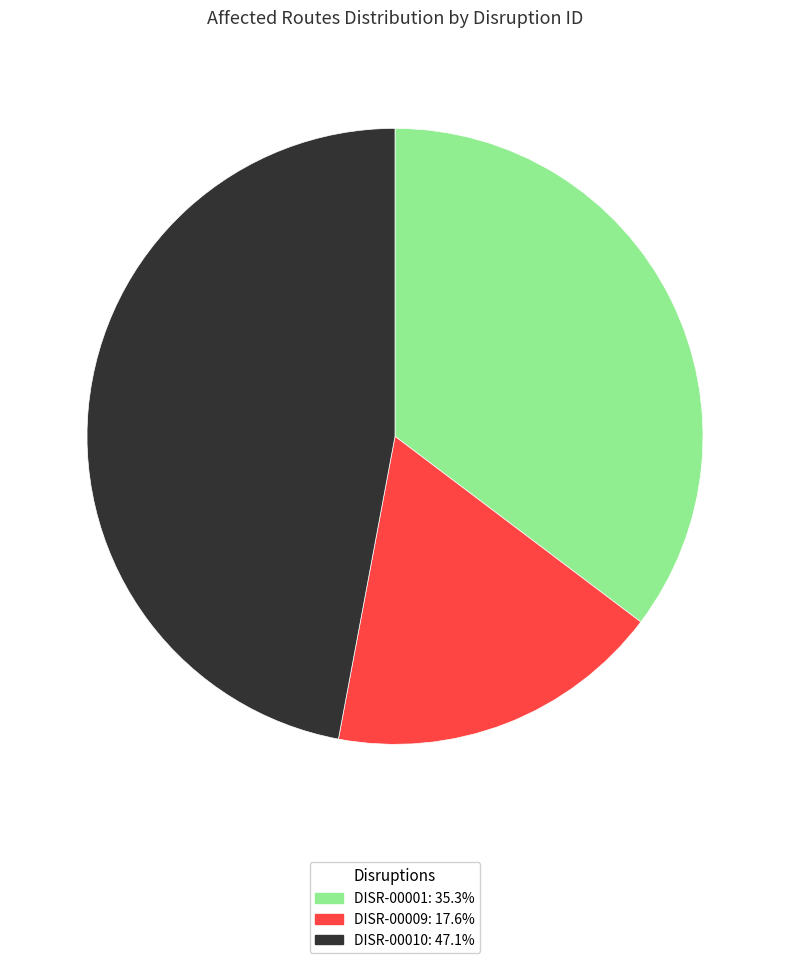

Does DISR-00001: 35.3% account for over 50% of the chart?

No